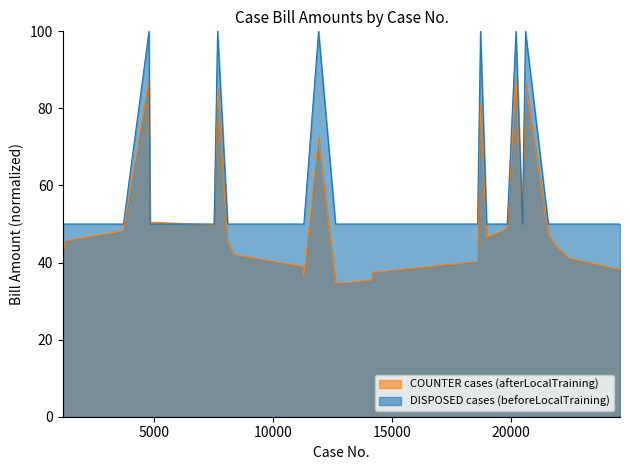

At which category does the data reach its first local peak?

4781